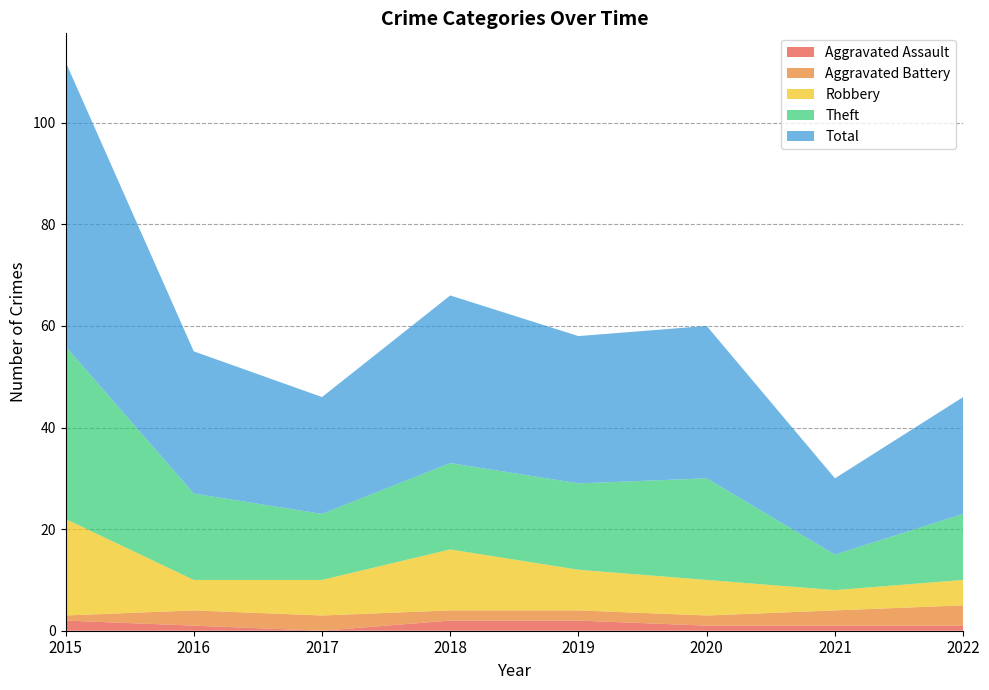

Reading right to left, transcribe all the data shown in this chart.

Aggravated Assault: 1	1	1	2	2	0	1	2
Aggravated Battery: 4	3	2	2	2	3	3	1
Robbery: 5	4	7	8	12	7	6	19
Theft: 13	7	20	17	17	13	17	34
Total: 23	15	30	29	33	23	28	56